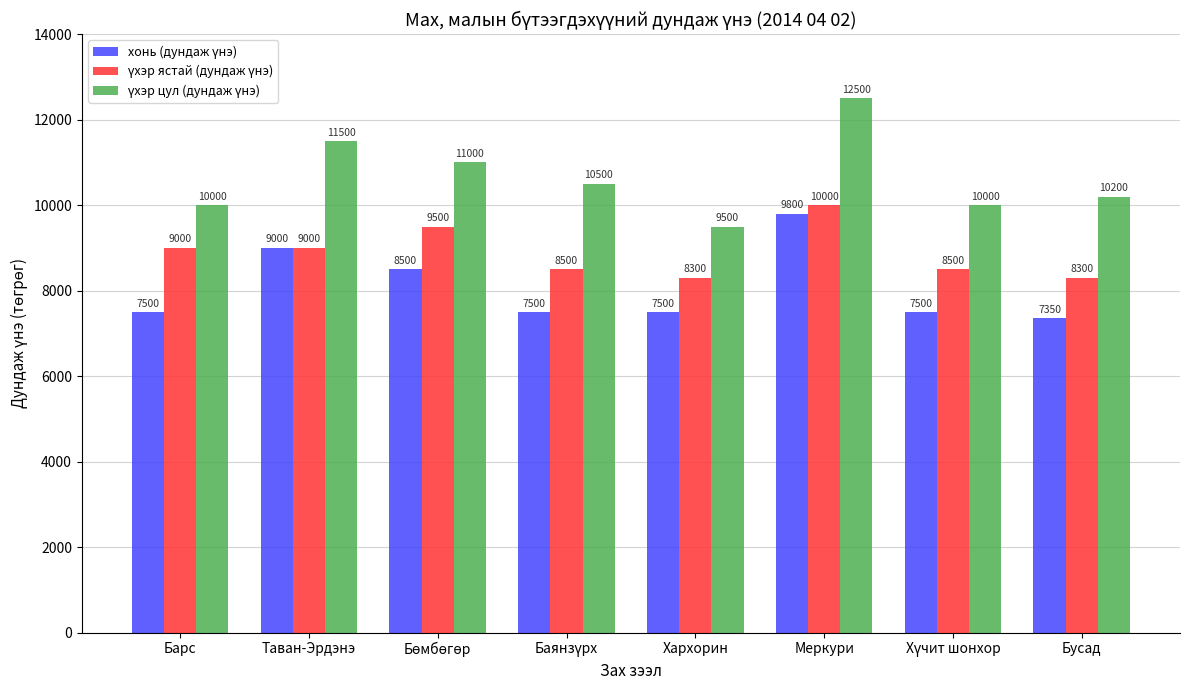

What is the maximum value shown in the chart?

12500